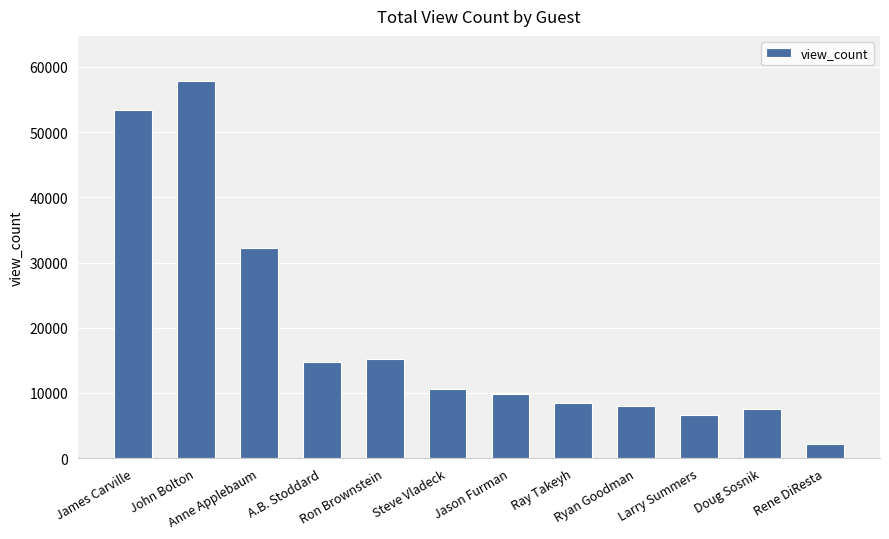

The chart shows a value of 8067 at Ryan Goodman. True or false?

True